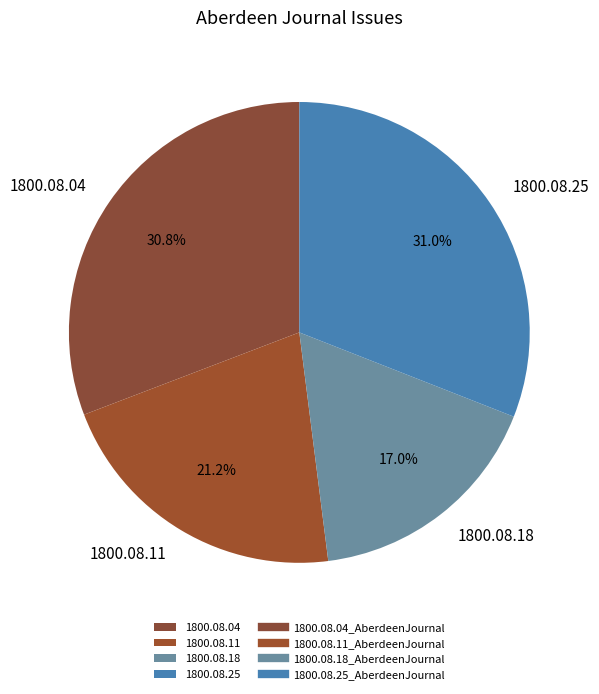

Which slice is the smallest?

1800.08.18